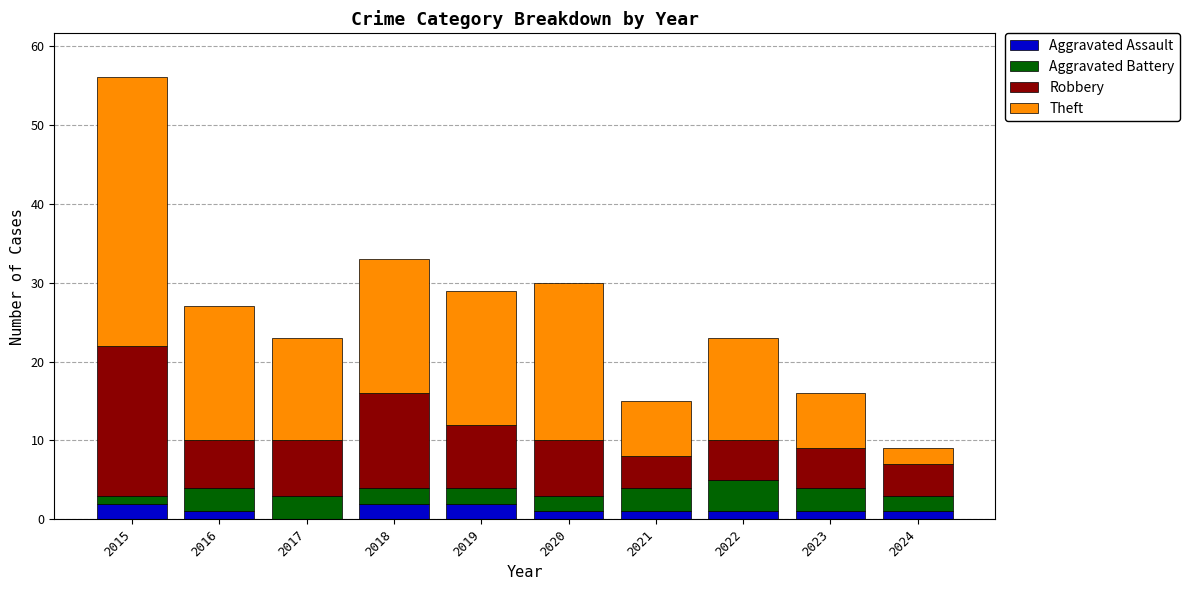

Are the bars horizontal?

No